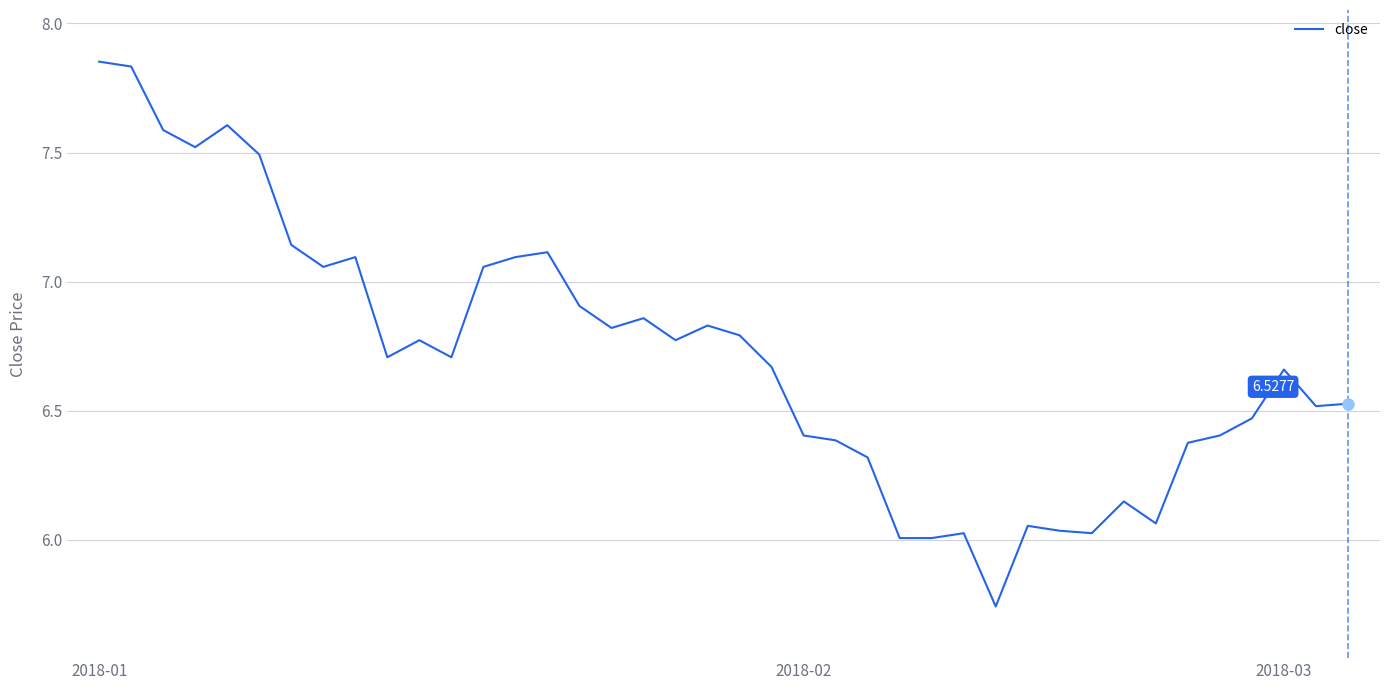

What is the difference between the maximum and minimum values?

2.1